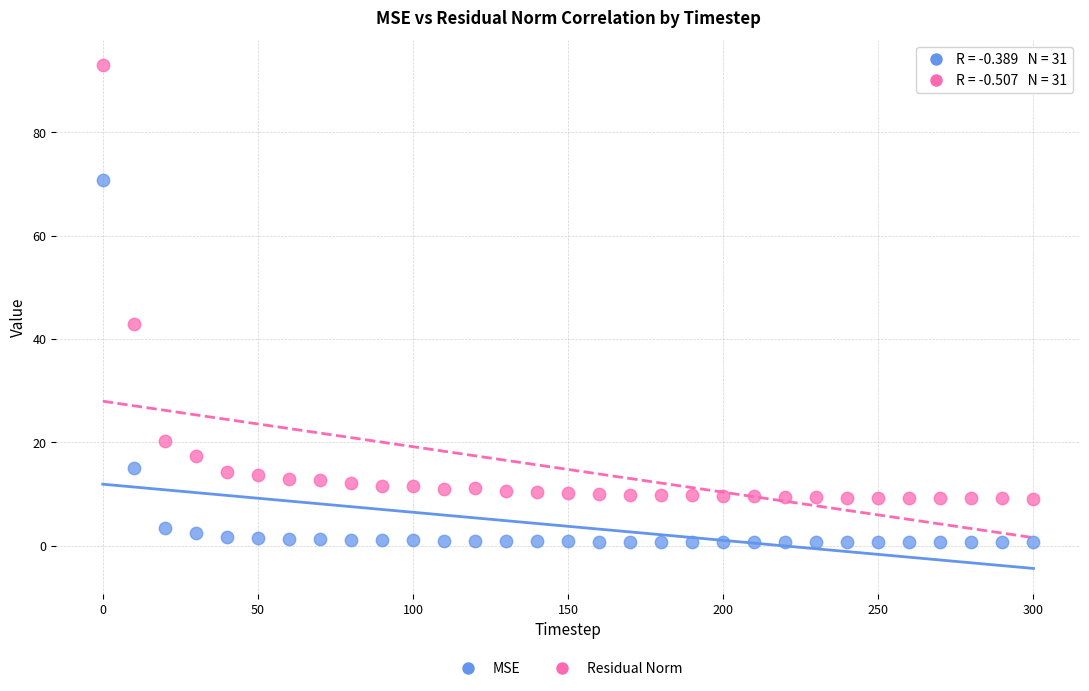

Which series reaches the minimum Y coordinate?

MSE